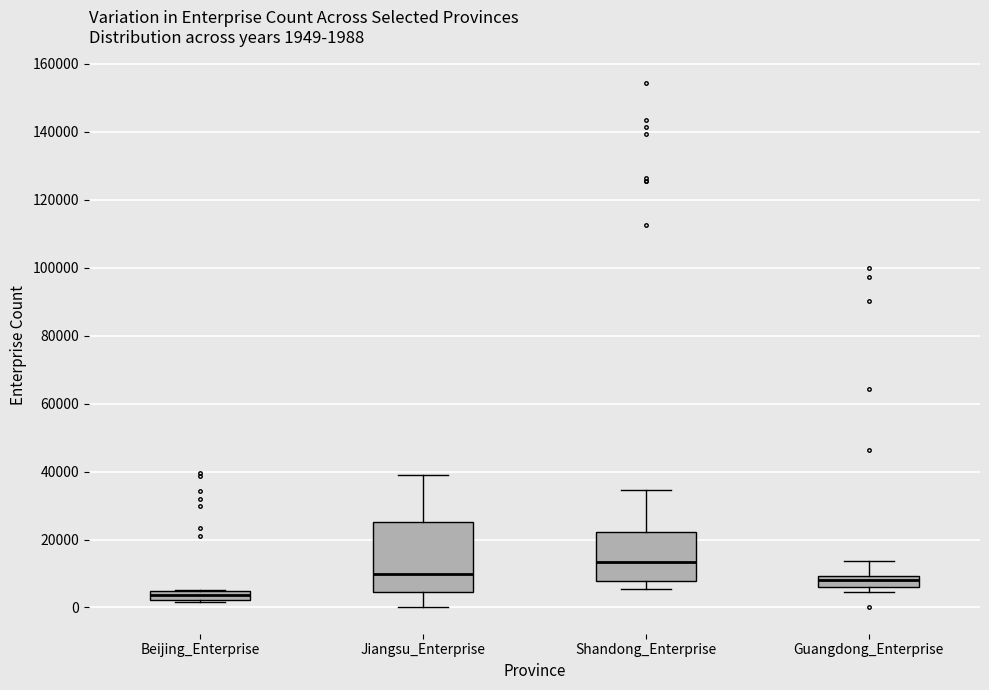

Which box is the tallest, from its lower edge to its upper edge?

Jiangsu_Enterprise